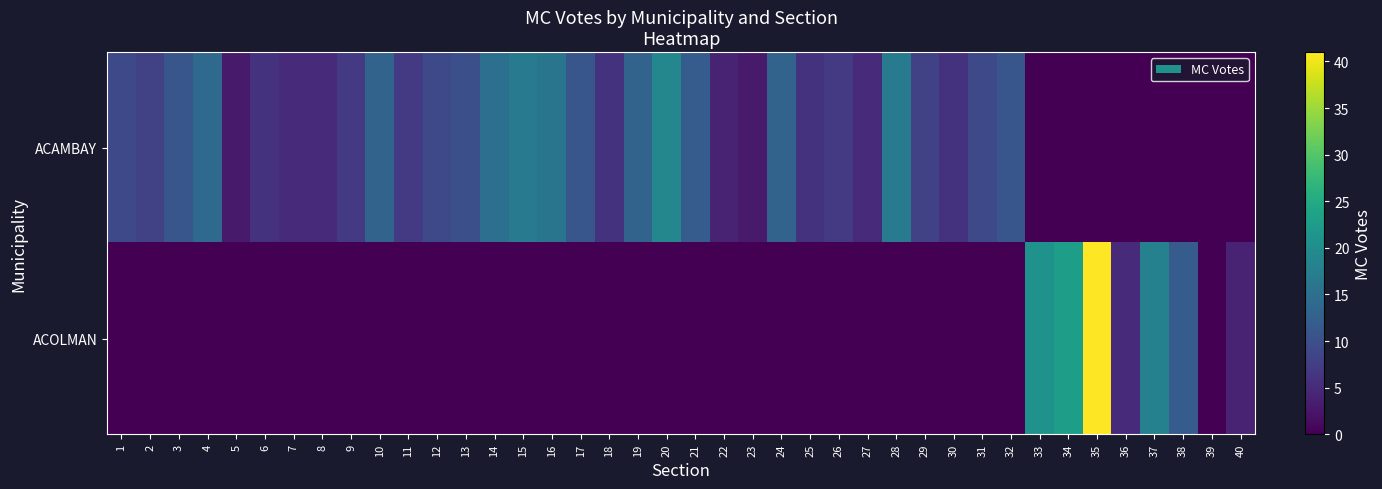

How many data points does each series have?

40